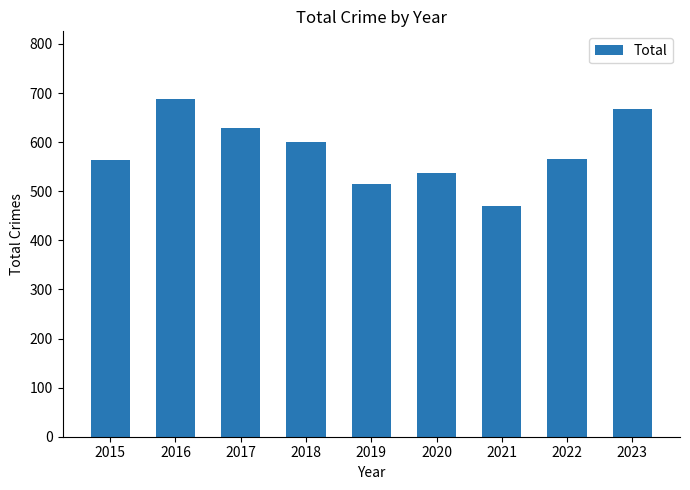

Does the chart contain any negative values?

No